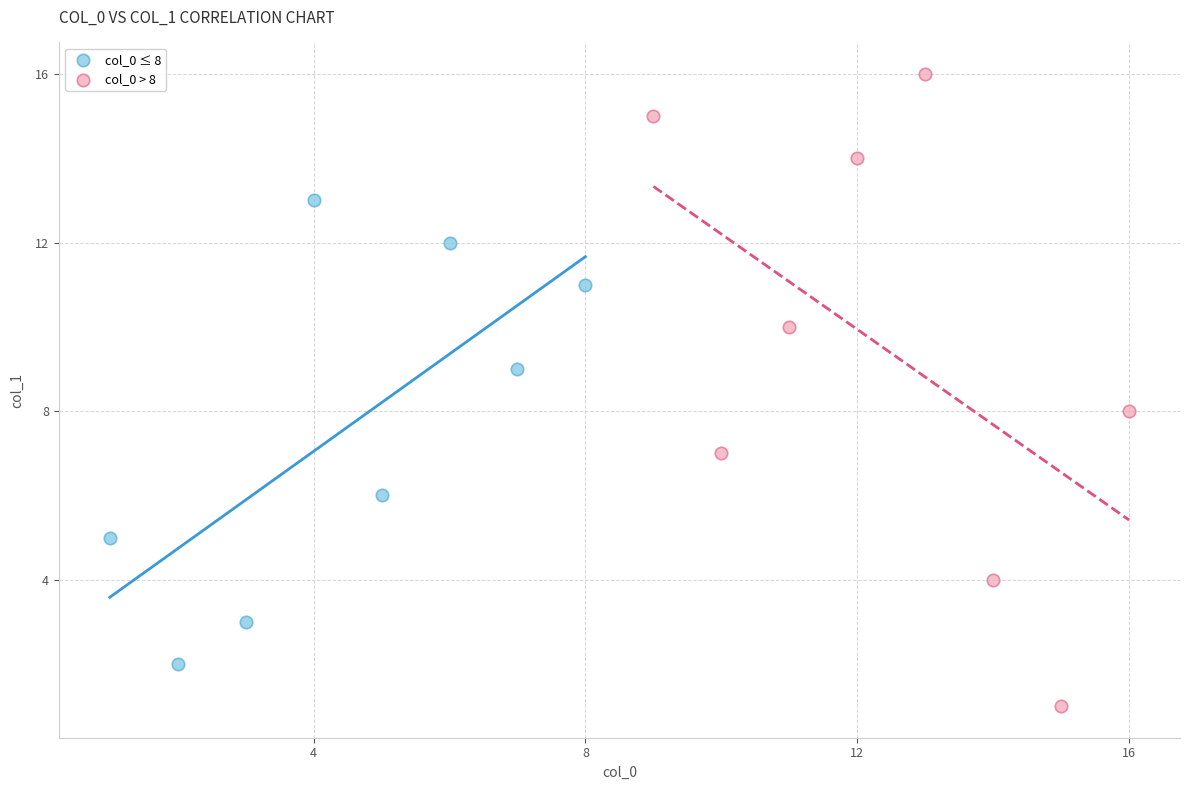

Which series has the widest spread of Y values?

col_0 > 8